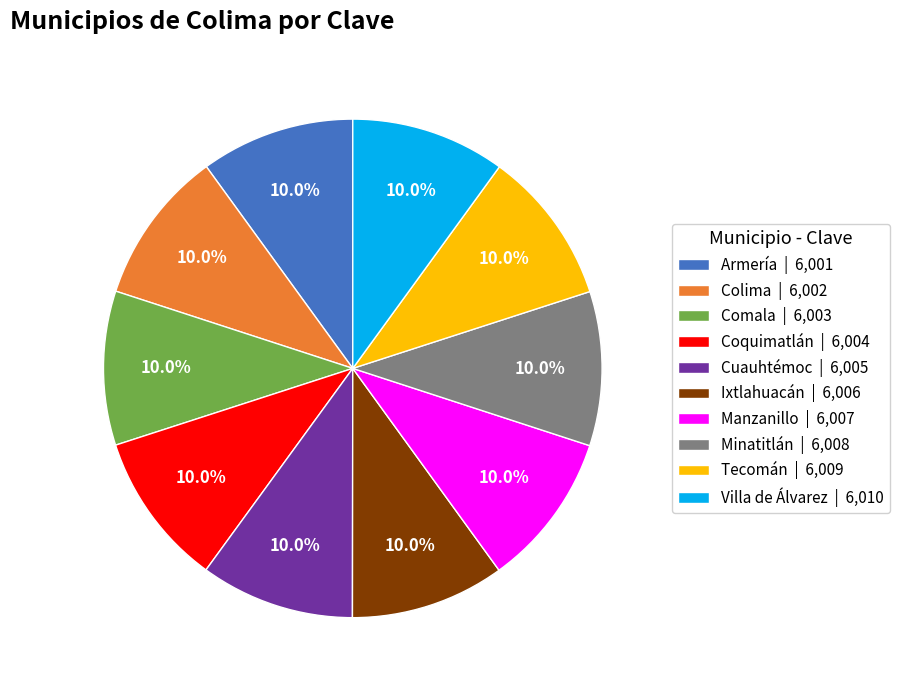

What percentage is the Tecomán slice, to the nearest percent?

10%